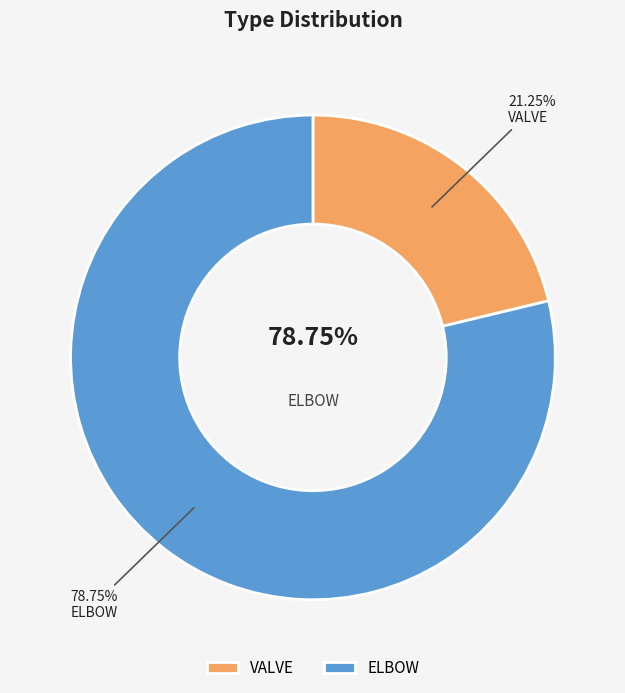

What percentage do ELBOW and VALVE together represent?

100.0%